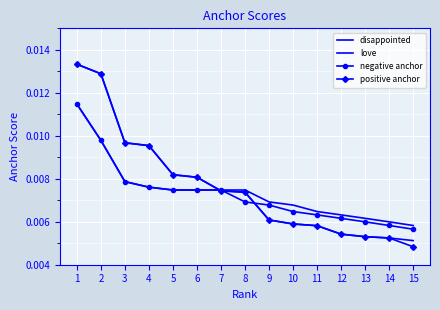

At how many categories does at least one series exceed 0?

15